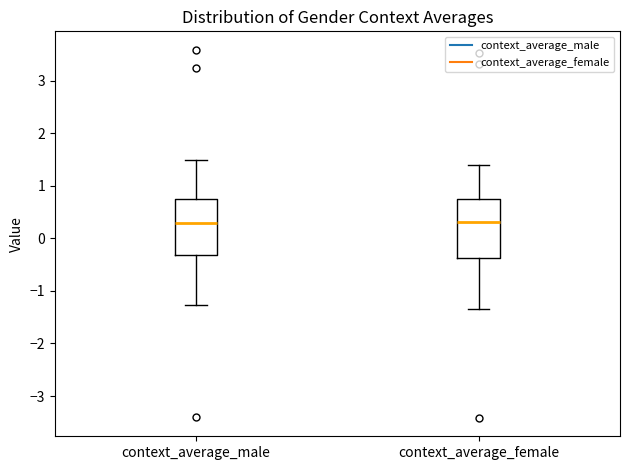

Reading left to right, transcribe this box plot: for each box, give where its median line is, the range the box spans, and where its two whiskers end, as read against the y-axis. The values are not printed on the chart, so give them approximately, as read against the axis.

context_average_male: median 0.3, box -0.3 to 0.7, whiskers -1.3 to 1.5
context_average_female: median 0.3, box -0.4 to 0.7, whiskers -1.3 to 1.4